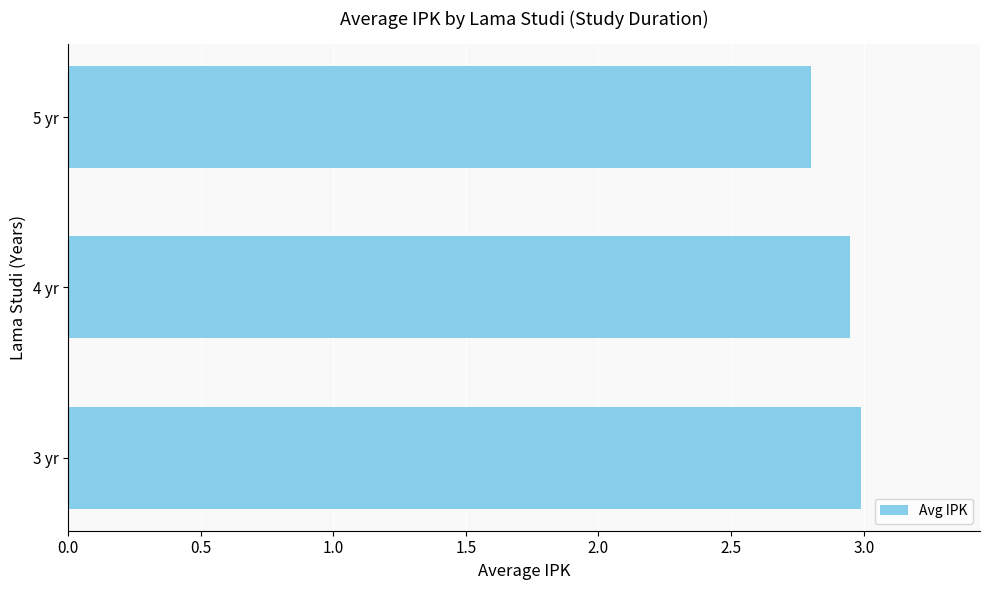

What is the sum of all values?

8.7